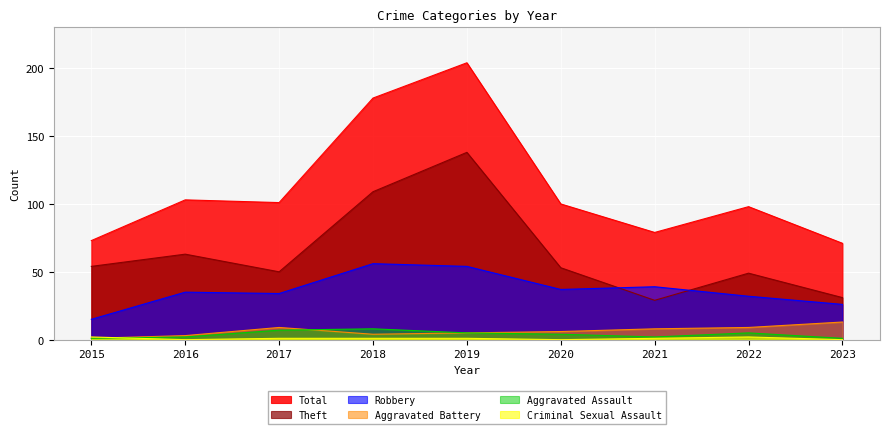

What are all the series names shown in the legend?

Total, Theft, Robbery, Aggravated Battery, Aggravated Assault, Criminal Sexual Assault